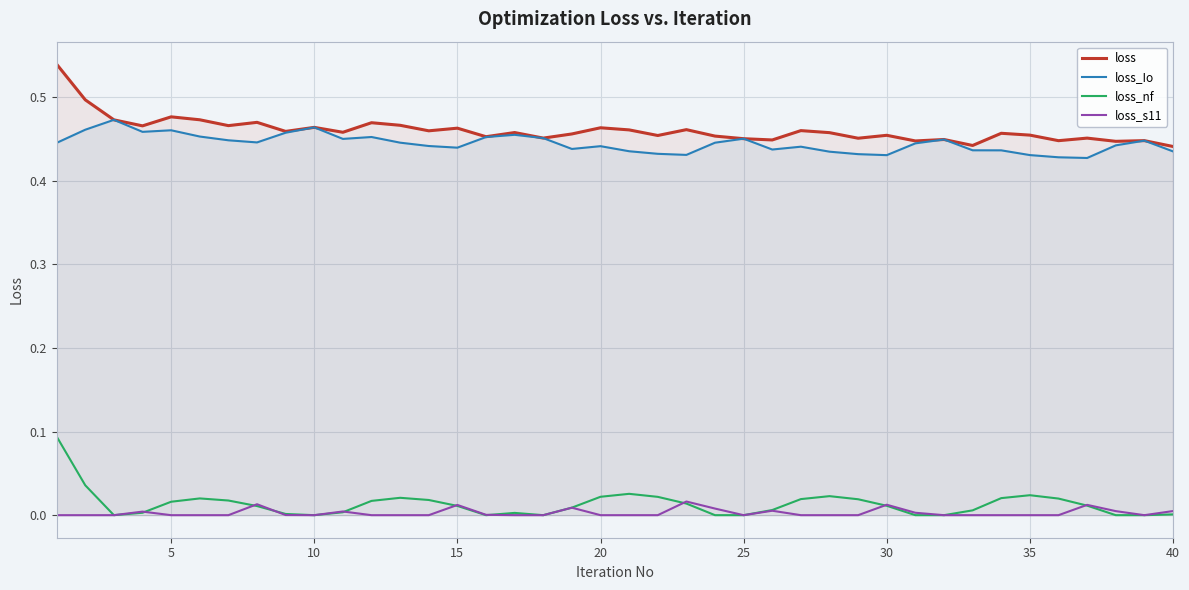

What is the value of the loss_Io point at the 6th from the left?

0.5